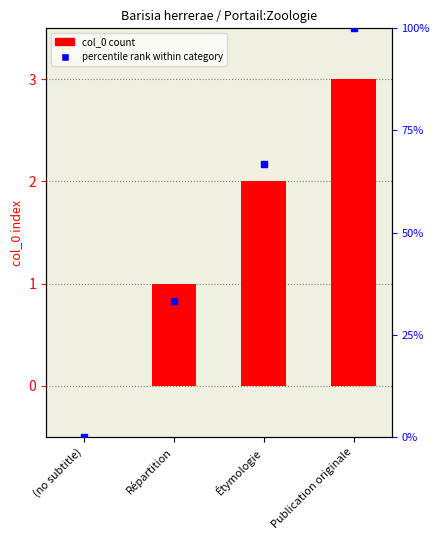

True or false: percentile rank within category has a value of 33.3 at Répartition.

True